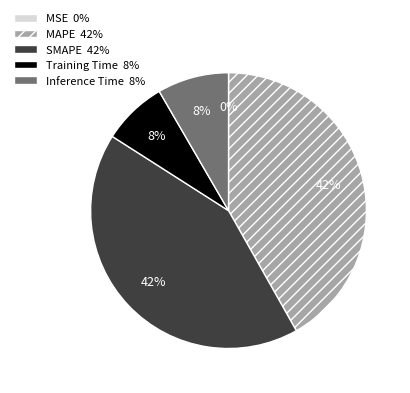

Approximately how many times larger is the value at Inference Time compared to SMAPE?

0.2